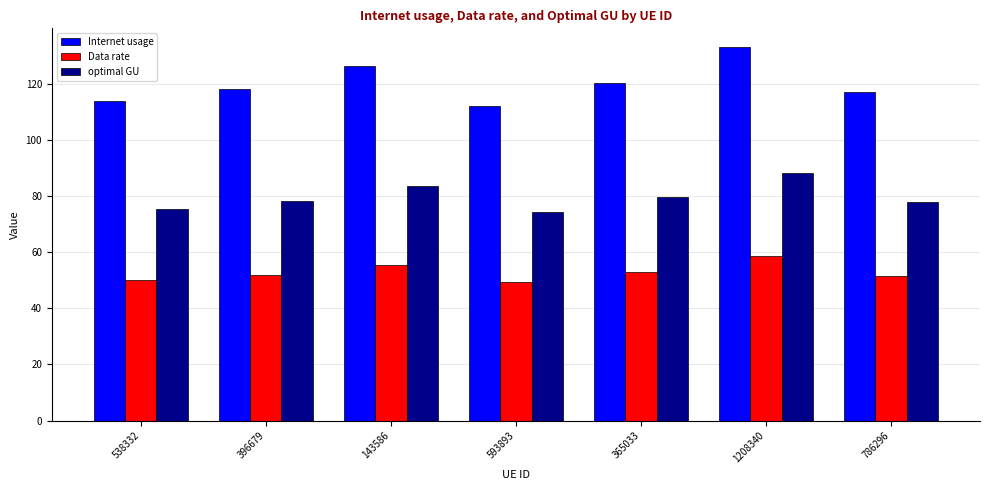

The Data rate series shows 31.1 at 365033. True or false?

False